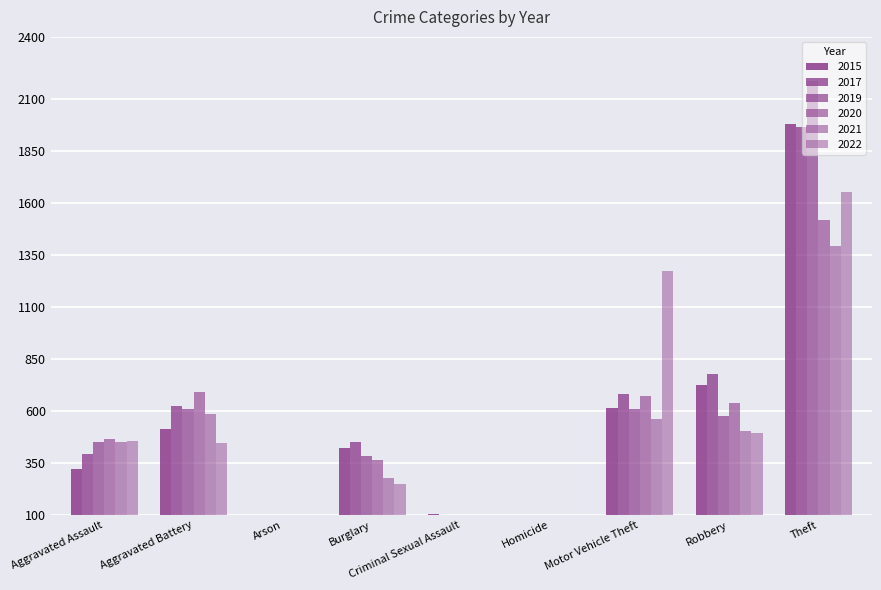

How many values in the 2020 series exceed 468?

4